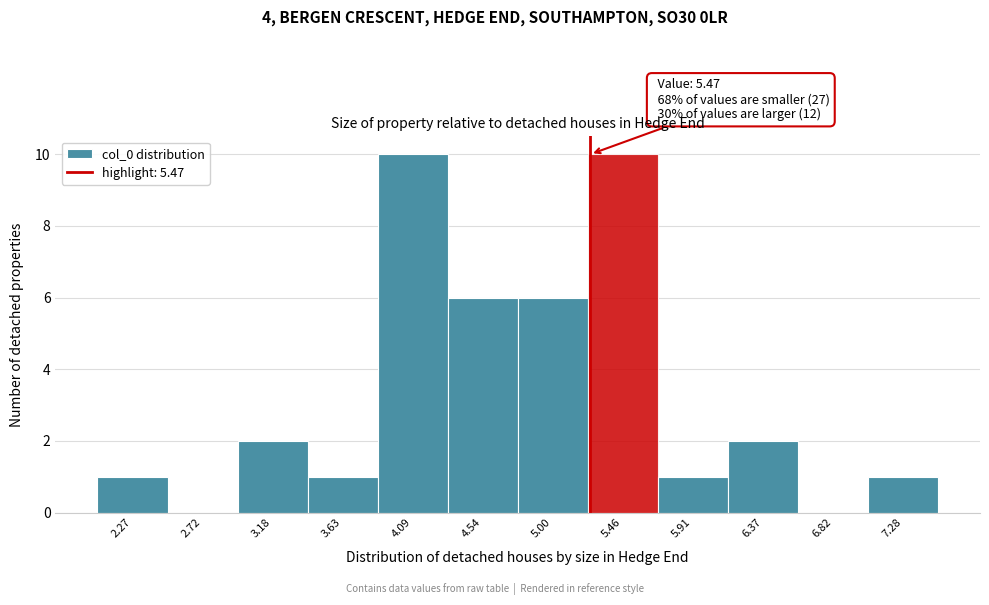

Reading left to right, extract all data points from this chart.

2.27=1	2.72=0	3.18=2	3.63=1	4.09=10	4.54=6	5.00=6	5.46=10	5.91=1	6.37=2	6.82=0	7.28=1